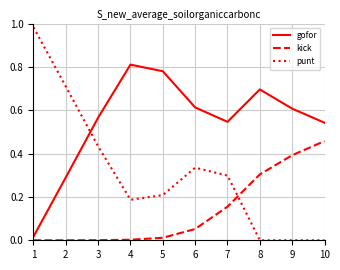

Is it true that gofor equals 1.1 at 8?

False